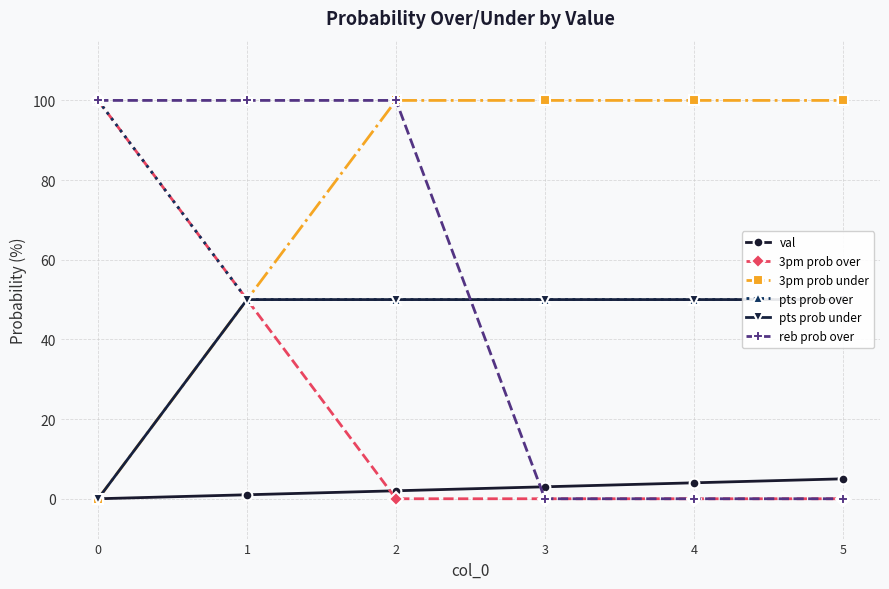

What is the sum of all pts prob under values?

250